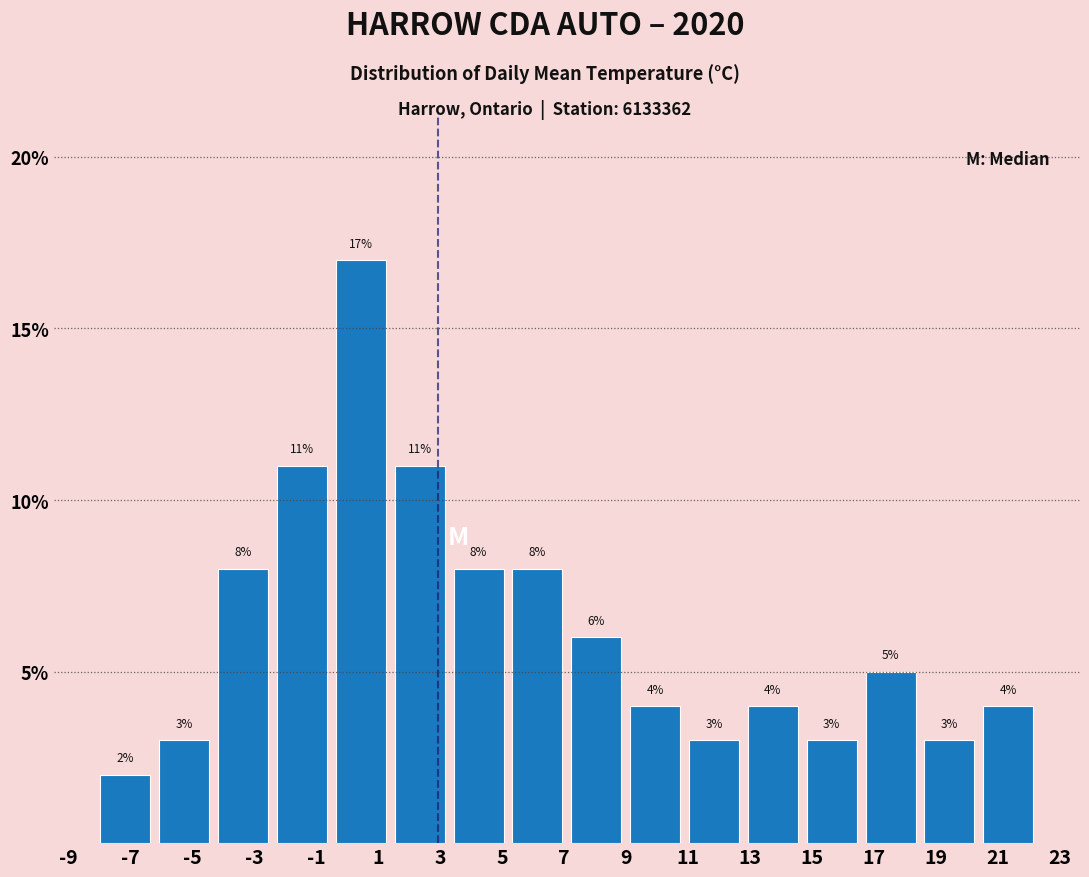

Reading left to right, transcribe this chart: for each bar, give the range it covers on the x-axis and its height. The bar edges are not printed on the chart, so give them approximately, as read against the axis.

-8.1 to -6.2: 2
-6.2 to -4.3: 3
-4.3 to -2.4: 8
-2.4 to -0.5: 11
-0.5 to 1.4: 17
1.4 to 3.3: 11
3.3 to 5.2: 8
5.2 to 7.1: 8
7.1 to 9.0: 6
9.0 to 10.9: 4
10.9 to 12.8: 3
12.8 to 14.7: 4
14.7 to 16.6: 3
16.6 to 18.5: 5
18.5 to 20.4: 3
20.4 to 22.3: 4